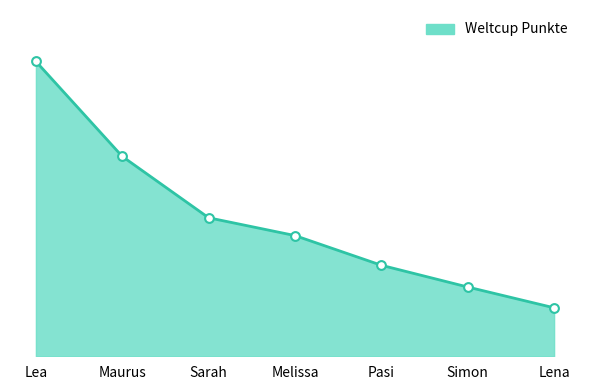

Is this an area chart (filled region under the line)?

Yes